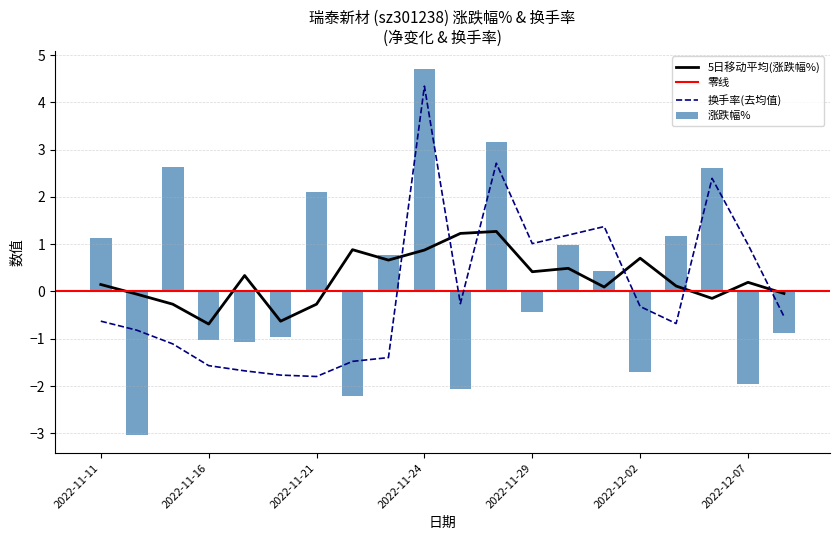

Which series has the largest total across all categories?

涨跌幅%